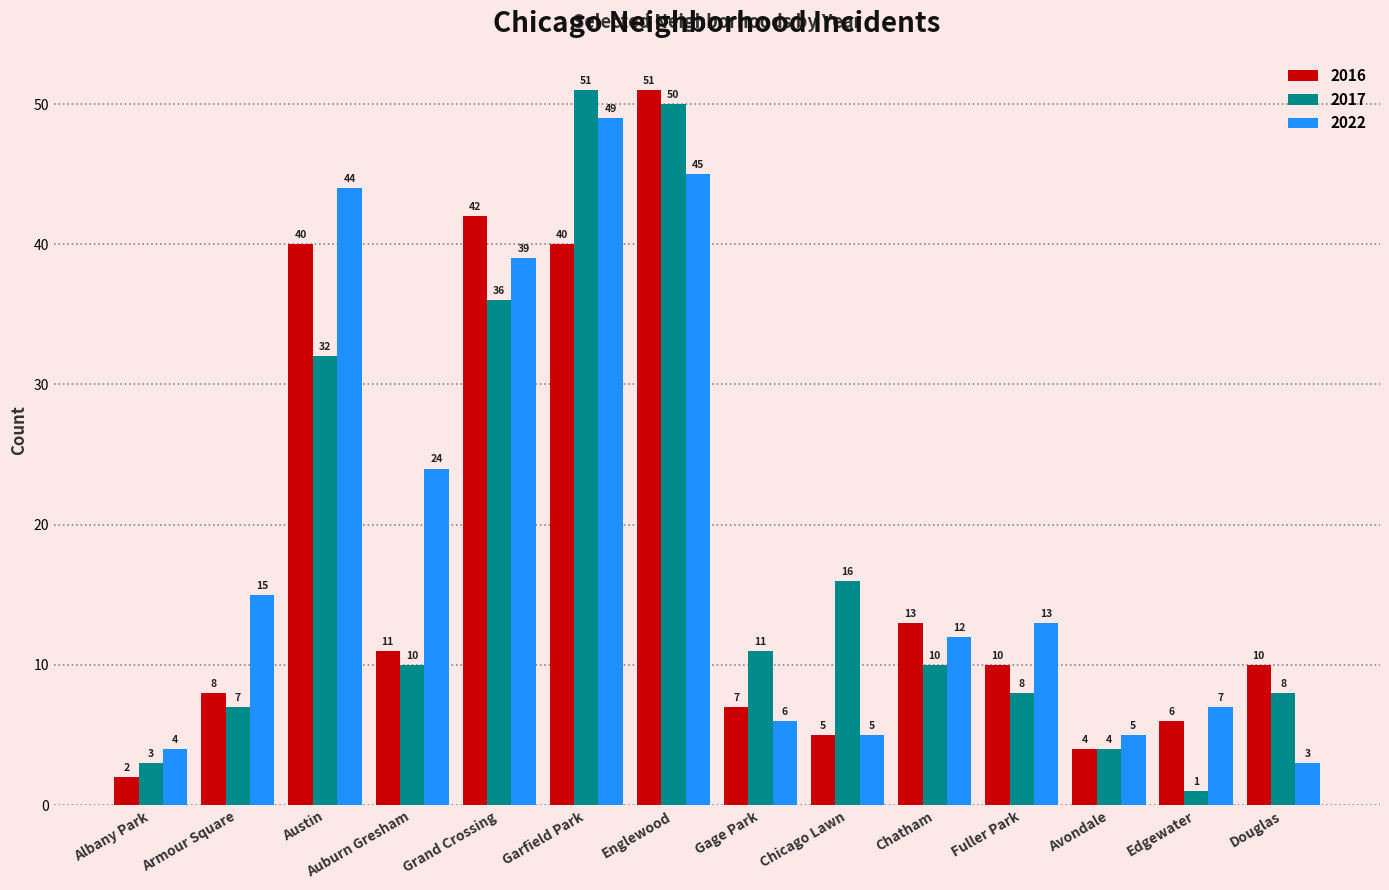

At how many categories does at least one series exceed 32?

4